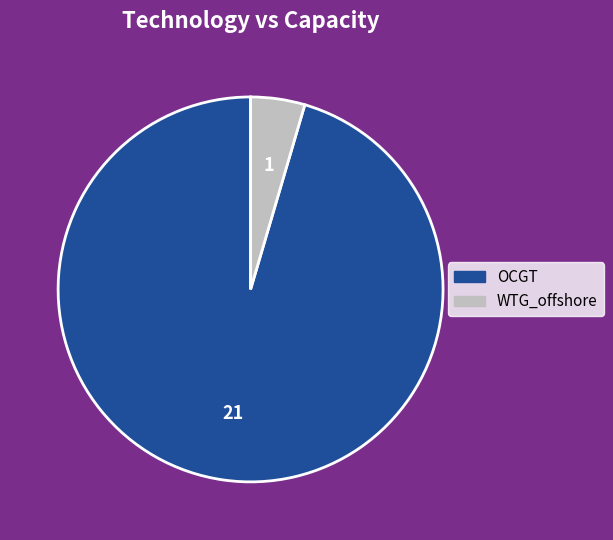

True or false: WTG_offshore accounts for 11% of the total.

False